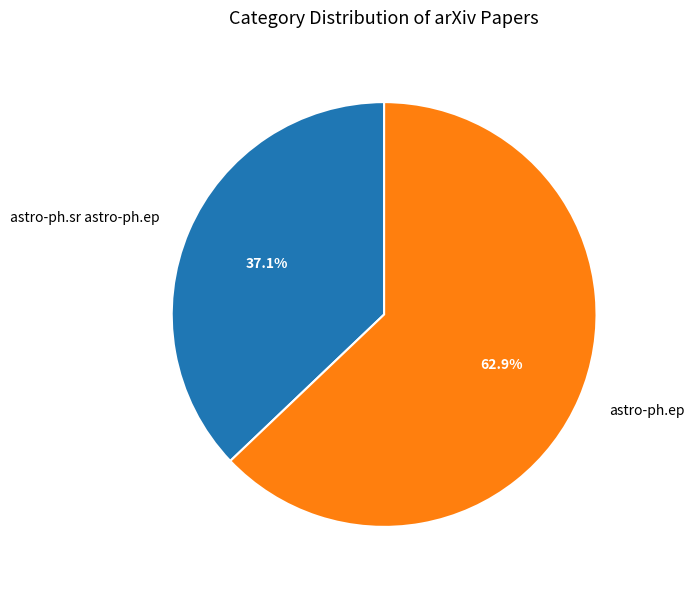

To the nearest percent, what percentage of the pie is astro-ph.ep?

63%